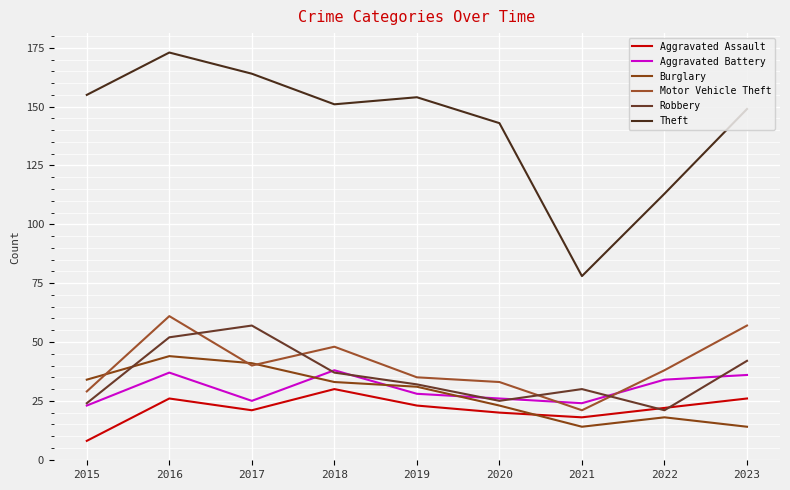

Which series has the largest total across all categories?

Theft